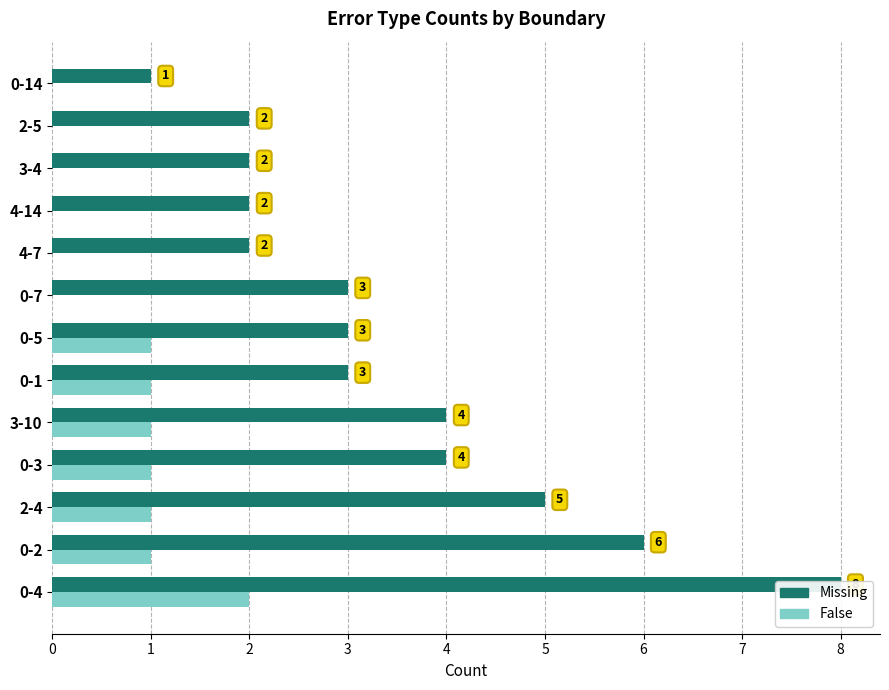

What is the value of the Missing bar at the 8th from the left?

3